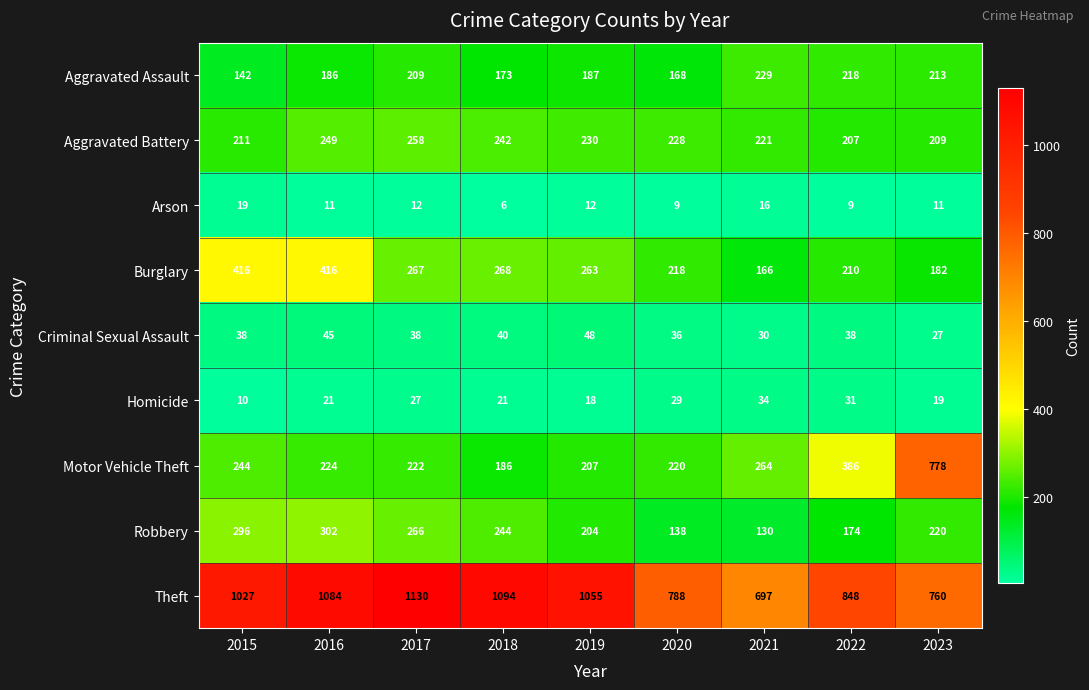

What is the smallest value displayed?

6